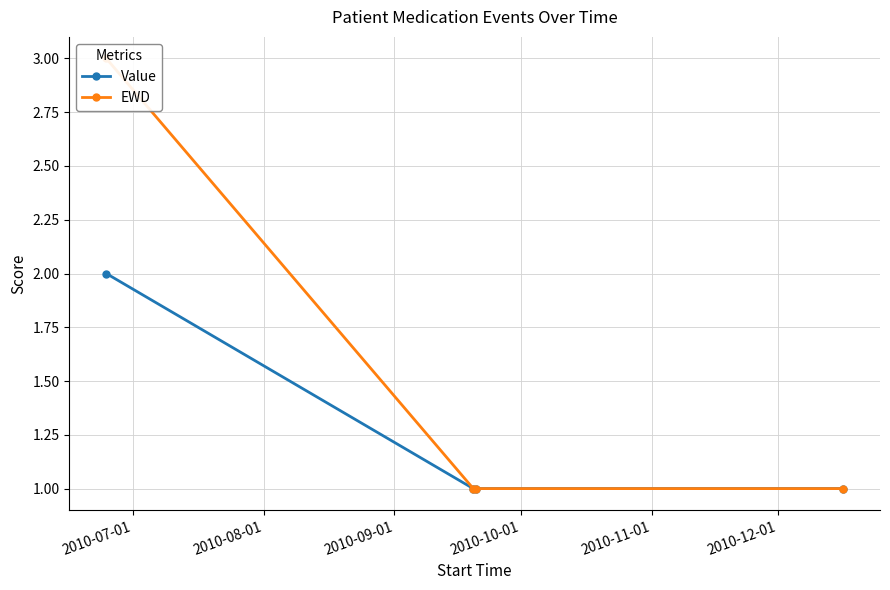

What is the difference between the maximum and minimum values in the EWD series?

2